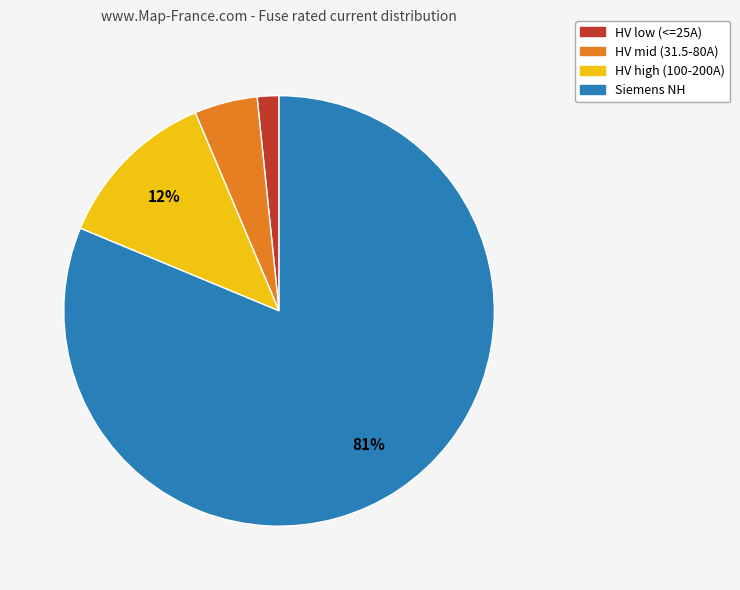

The Siemens NH slice represents 81% of the pie. True or false?

True